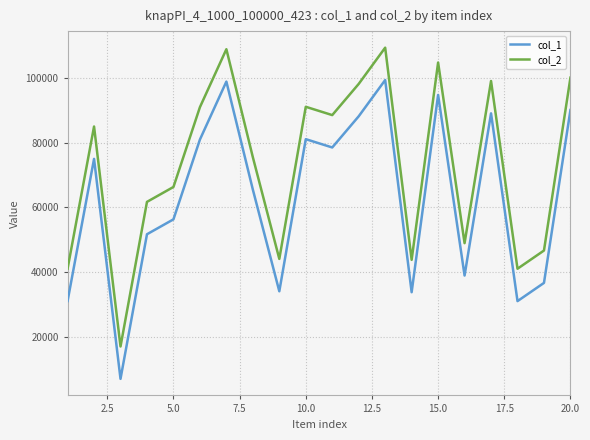

Which series has the largest total across all categories?

col_2